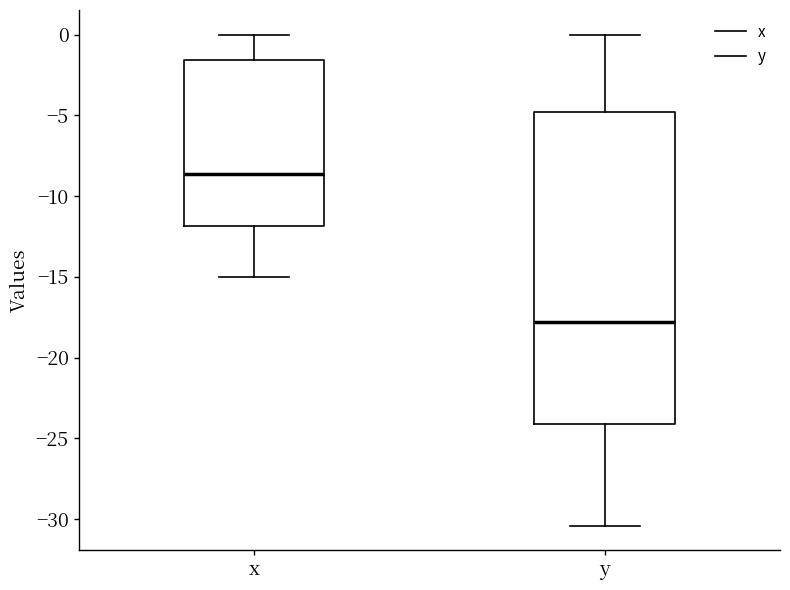

Reading left to right, read every box against the y-axis: the position of its median line, the range the box covers, and the ends of its whiskers. The values are not printed on the chart, so give them approximately, as read against the axis.

x: median -8.5, box -12.0 to -1.5, whiskers -15.0 to 0.0
y: median -18.0, box -24.0 to -5.0, whiskers -30.5 to 0.0